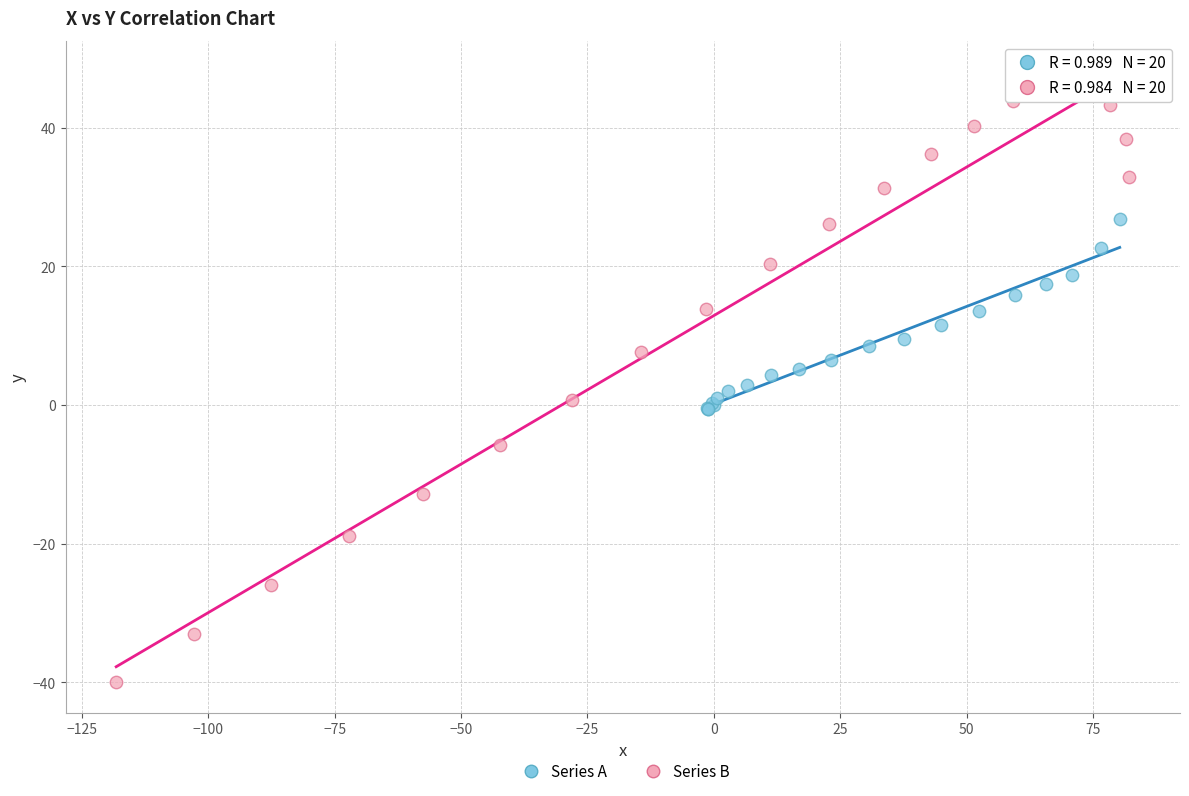

What are all the series names shown in the legend?

Series A, Series B